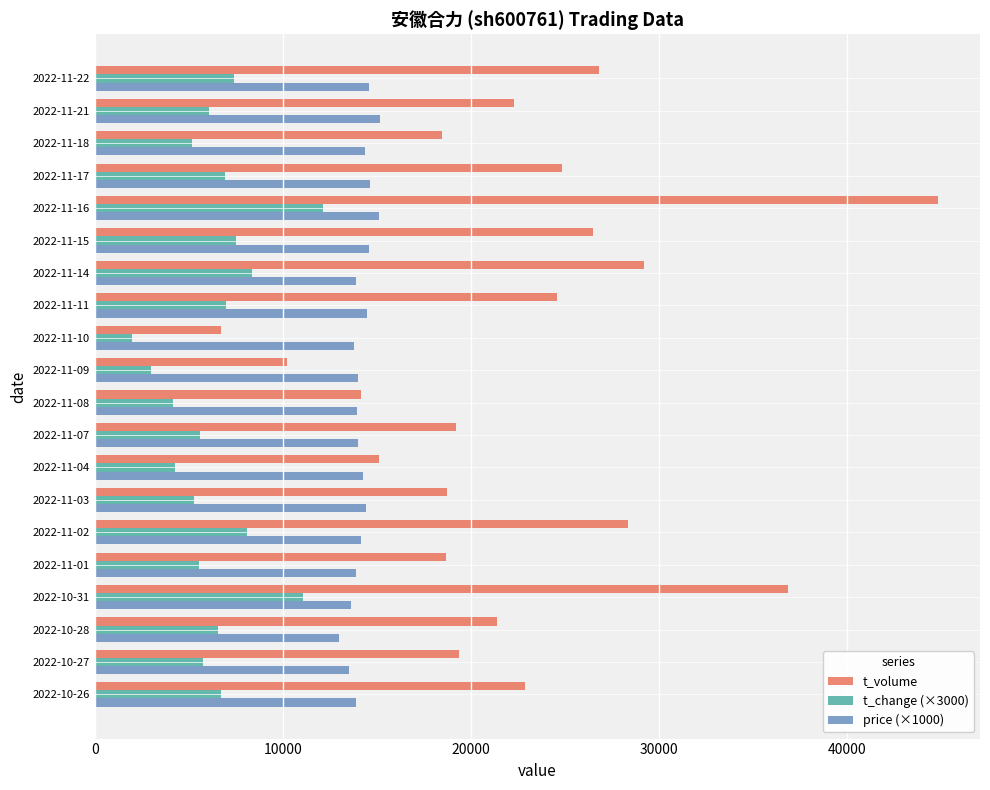

At which label does t_change (×3000) reach its peak?

2022-11-16